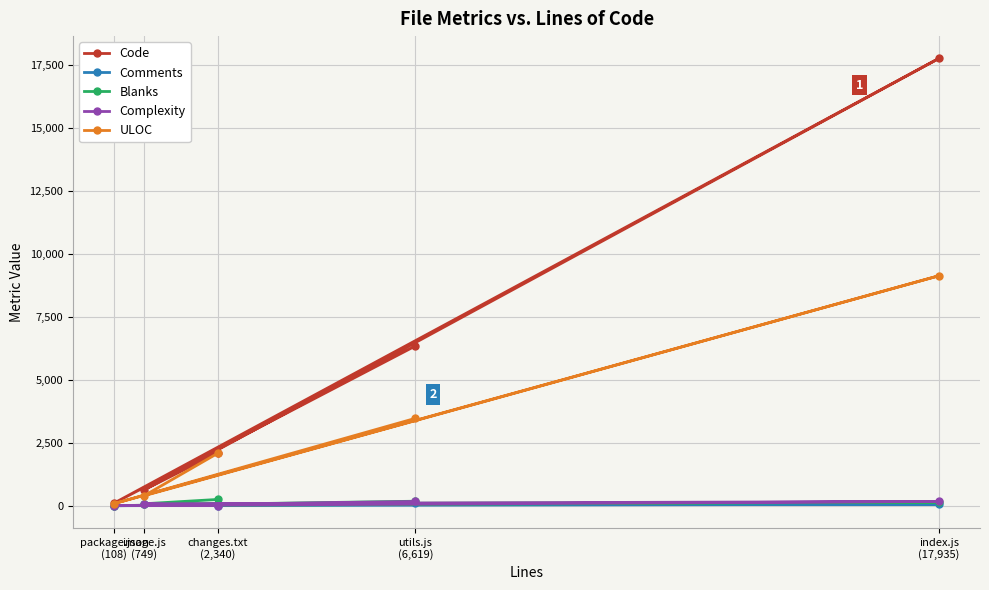

At which label is Complexity closest to 83?

image.js
(749)